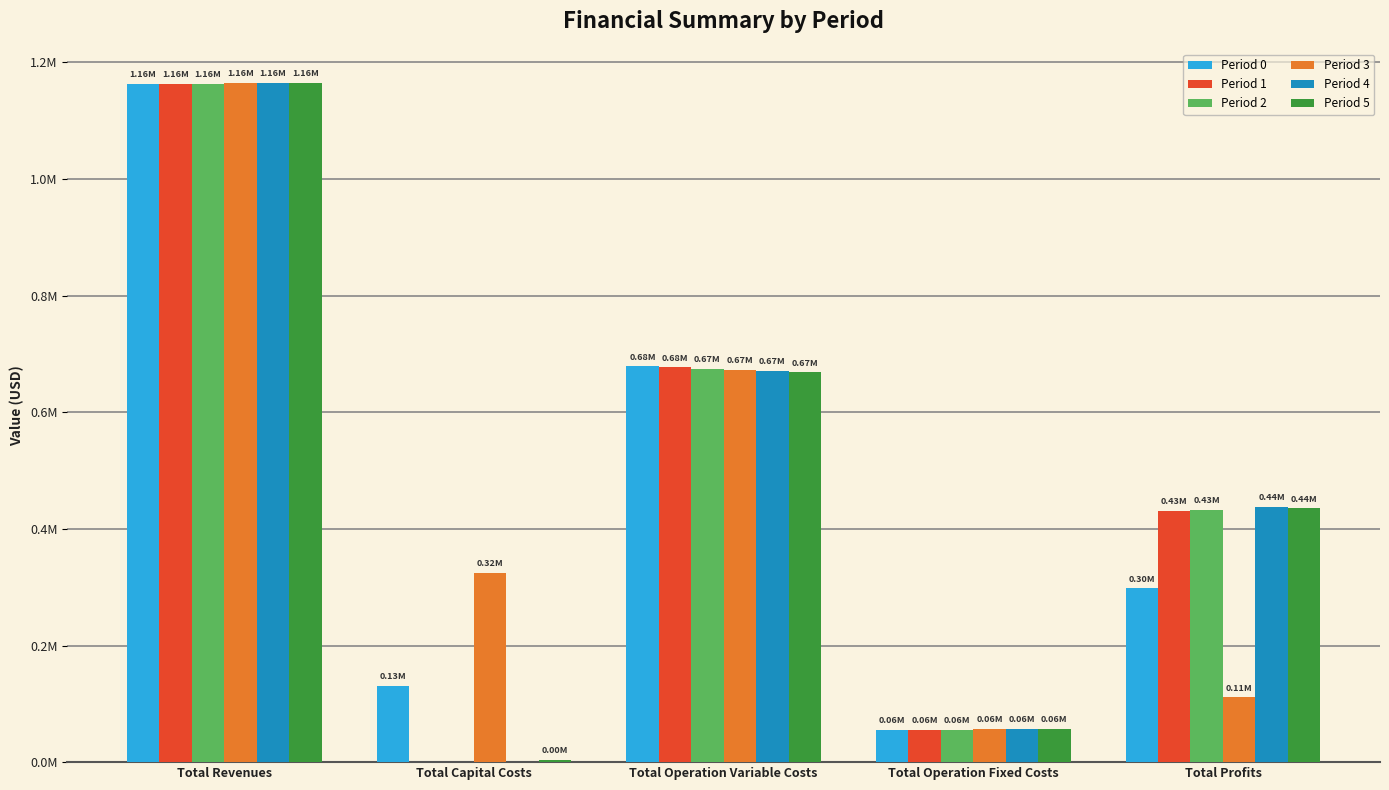

What value does the Period 2 series have at Total Revenues?

1163511.6